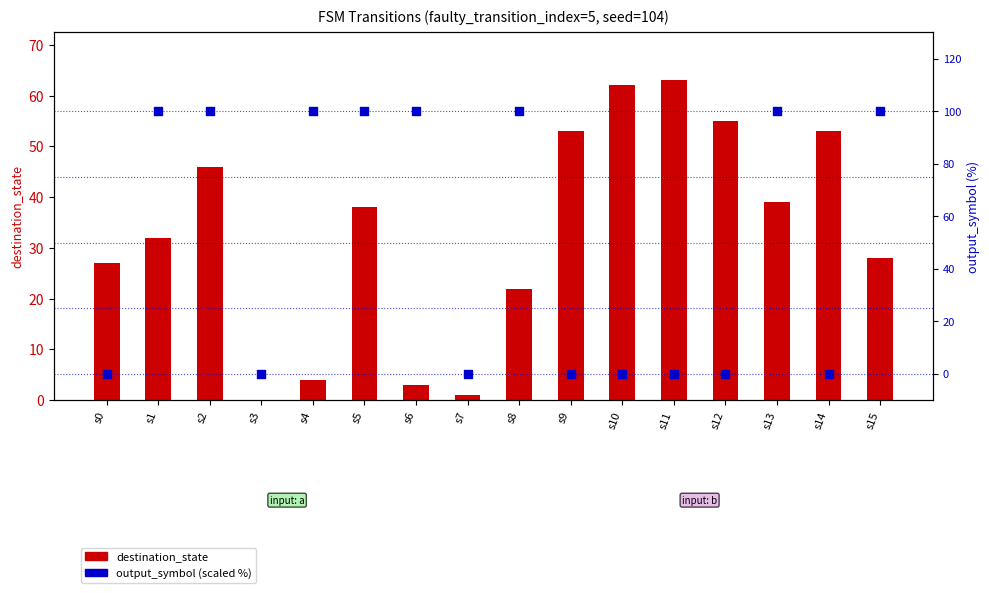

Which series contains the lowest Y value?

destination_state